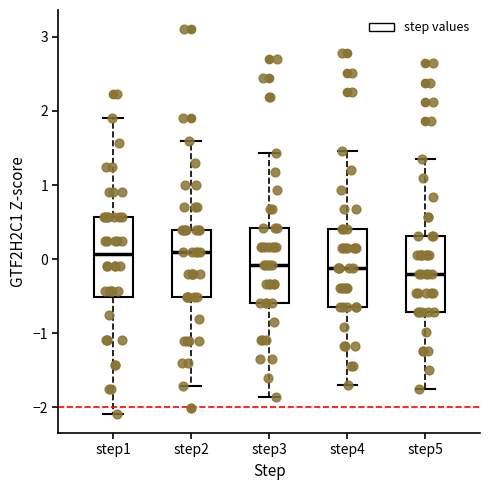

Reading left to right, read every box against the y-axis: the position of its median line, the range the box covers, and the ends of its whiskers. The values are not printed on the chart, so give them approximately, as read against the axis.

step1: median 0.1, box -0.5 to 0.6, whiskers -2.1 to 1.9
step2: median 0.1, box -0.5 to 0.4, whiskers -1.7 to 1.6
step3: median -0.1, box -0.6 to 0.4, whiskers -1.9 to 1.4
step4: median -0.1, box -0.6 to 0.4, whiskers -1.7 to 1.5
step5: median -0.2, box -0.7 to 0.3, whiskers -1.8 to 1.4